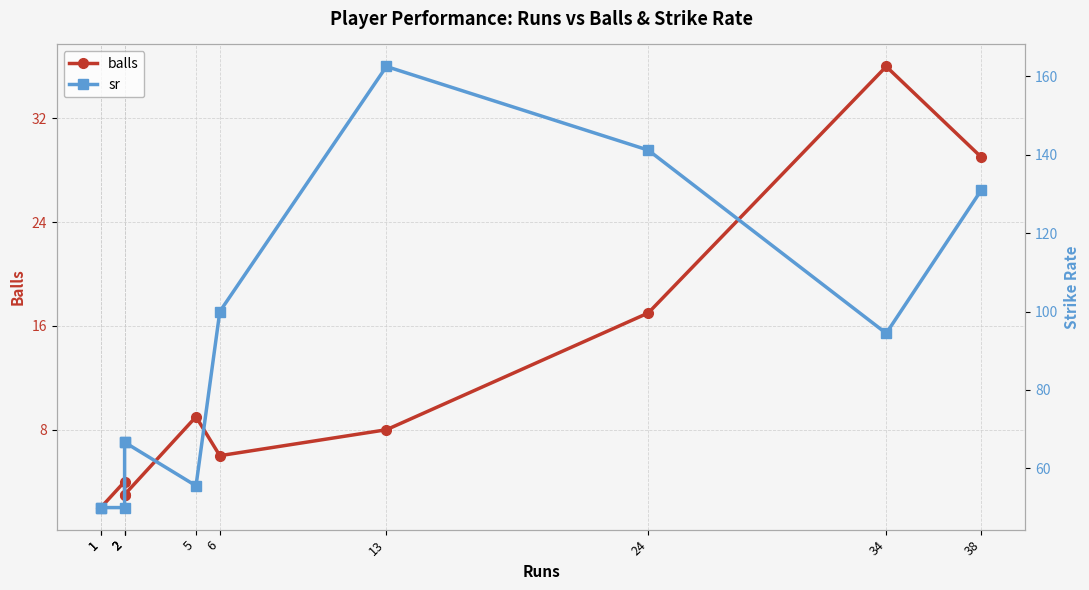

What is the difference between the highest and lowest values at 1?

48.0